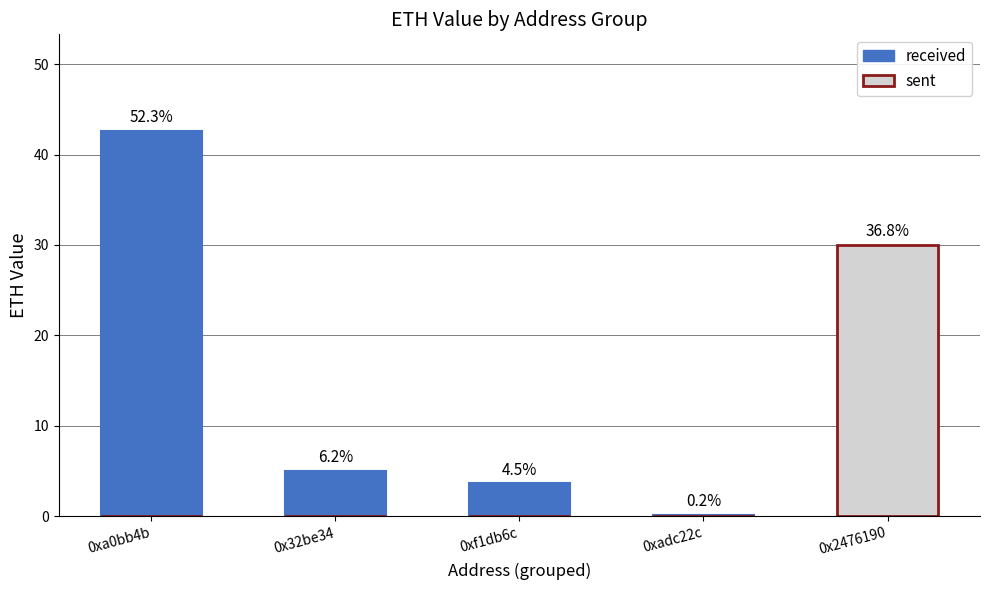

At which category is the sum across all series the highest?

0xa0bb4b